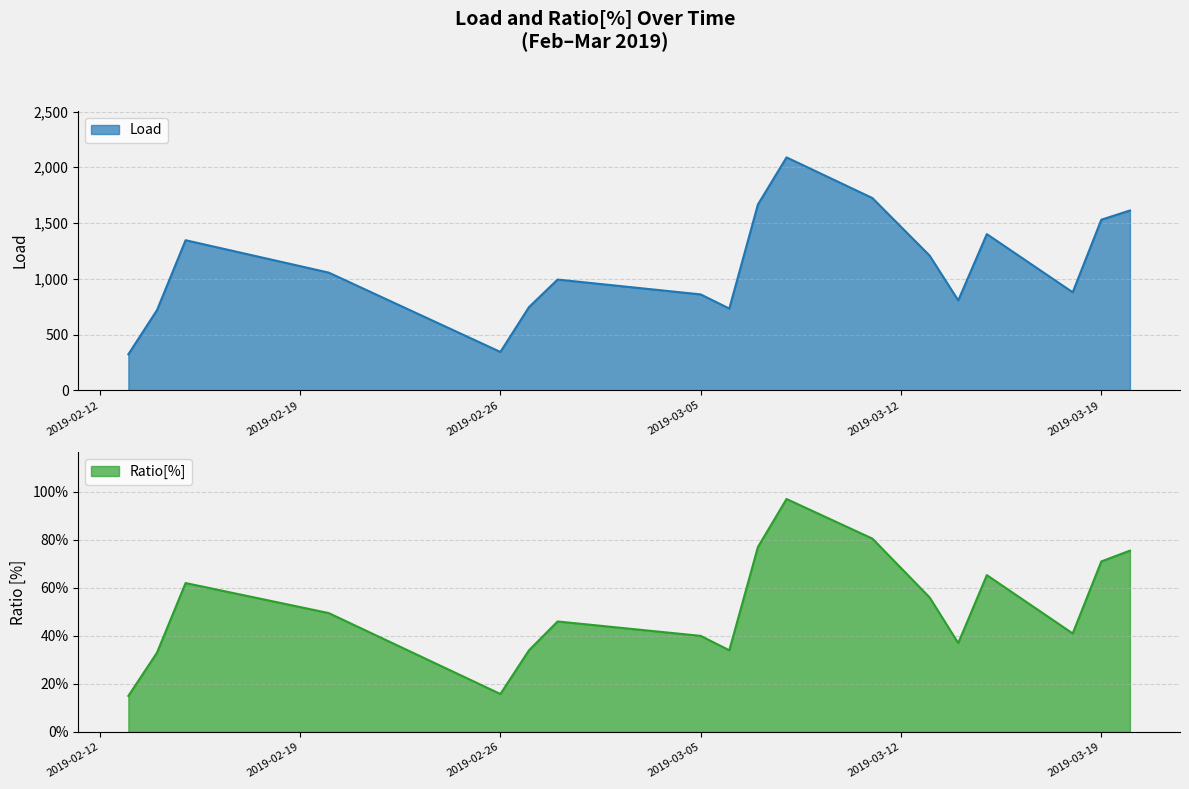

True or false: Ratio[%] and Load cross at least once.

False